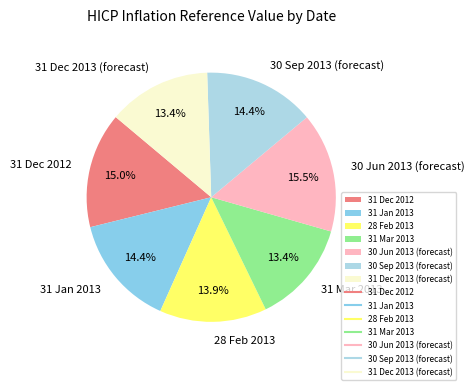

True or false: 31 Jan 2013 accounts for 23% of the total.

False